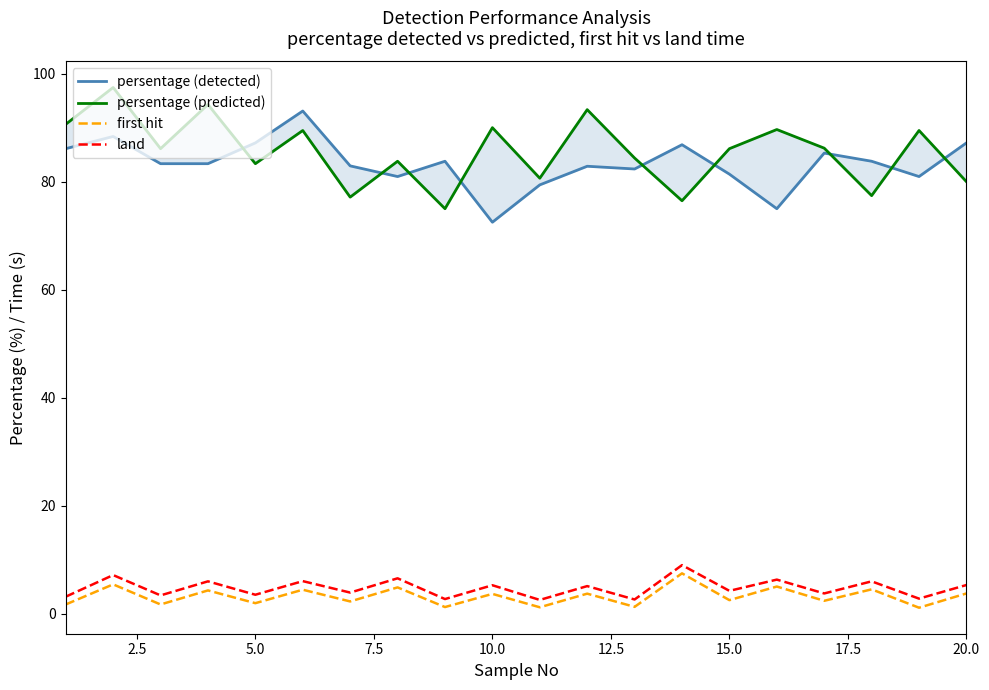

True or false: first hit and land cross at least once.

False